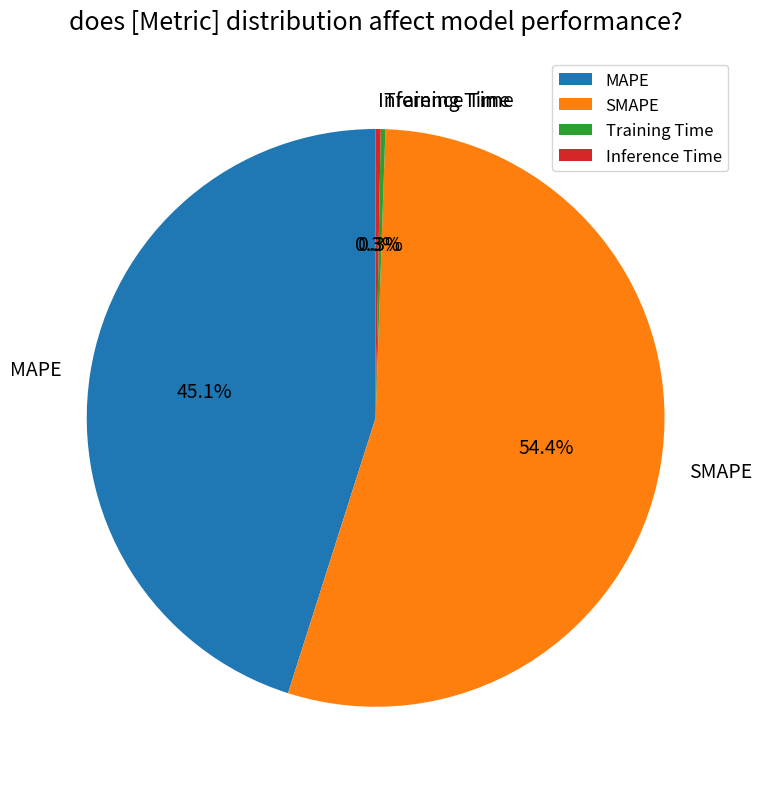

Which has a higher value, MAPE or SMAPE?

SMAPE